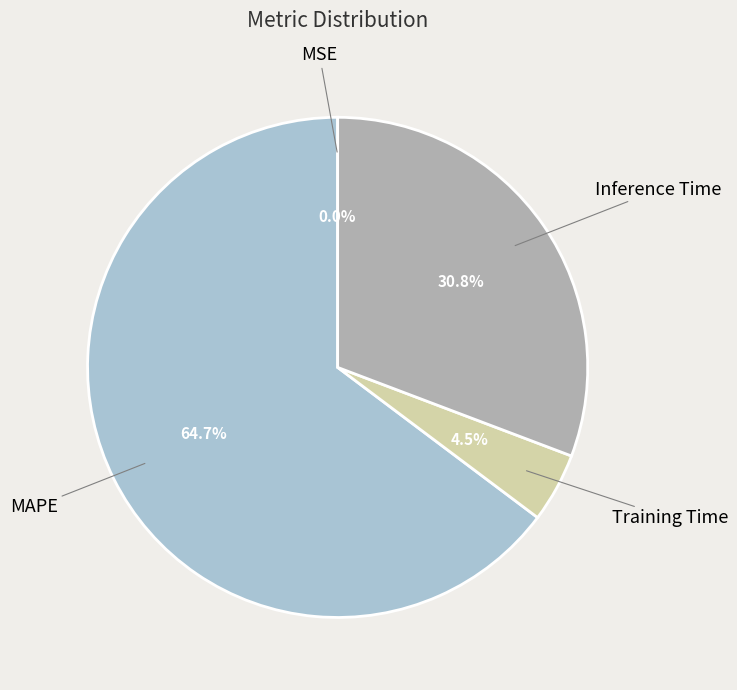

Does any single category account for the majority?

Yes